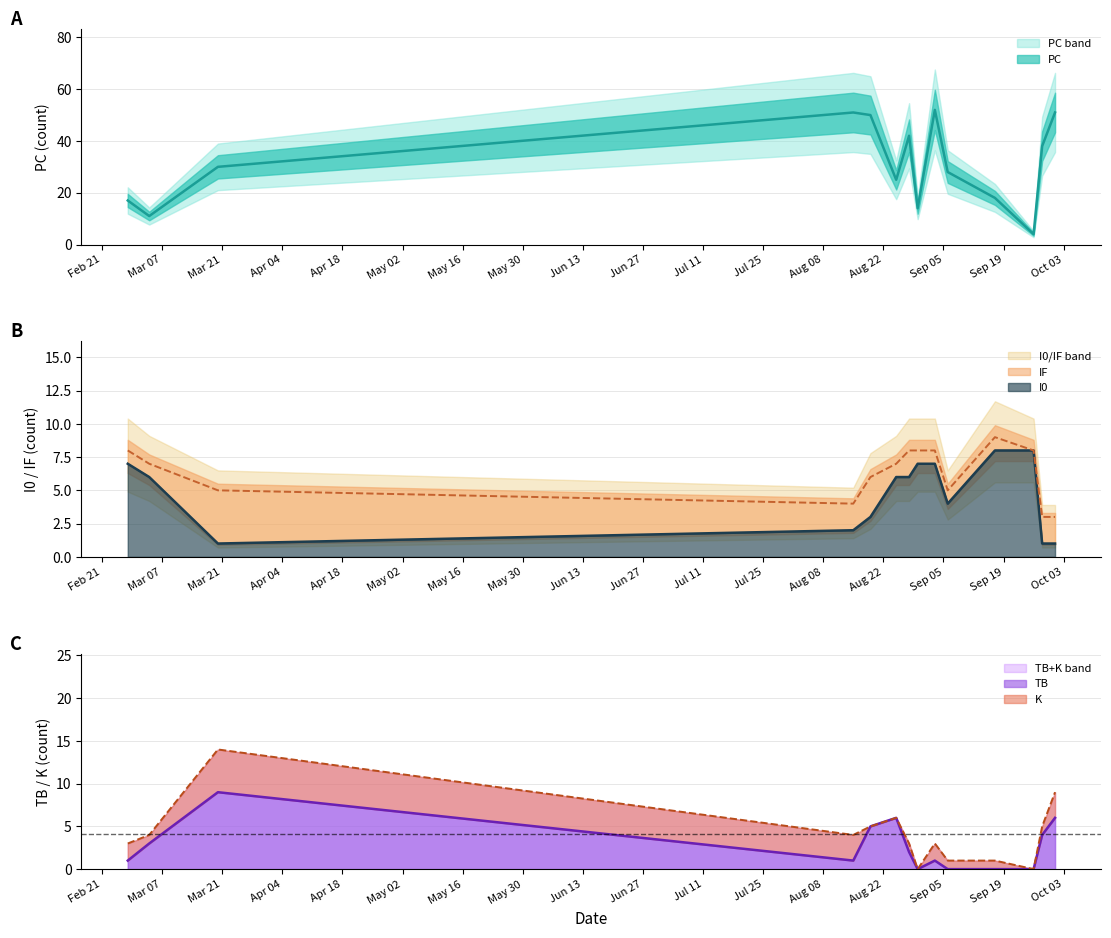

What is the total value across all series at 2023-09-28?

46